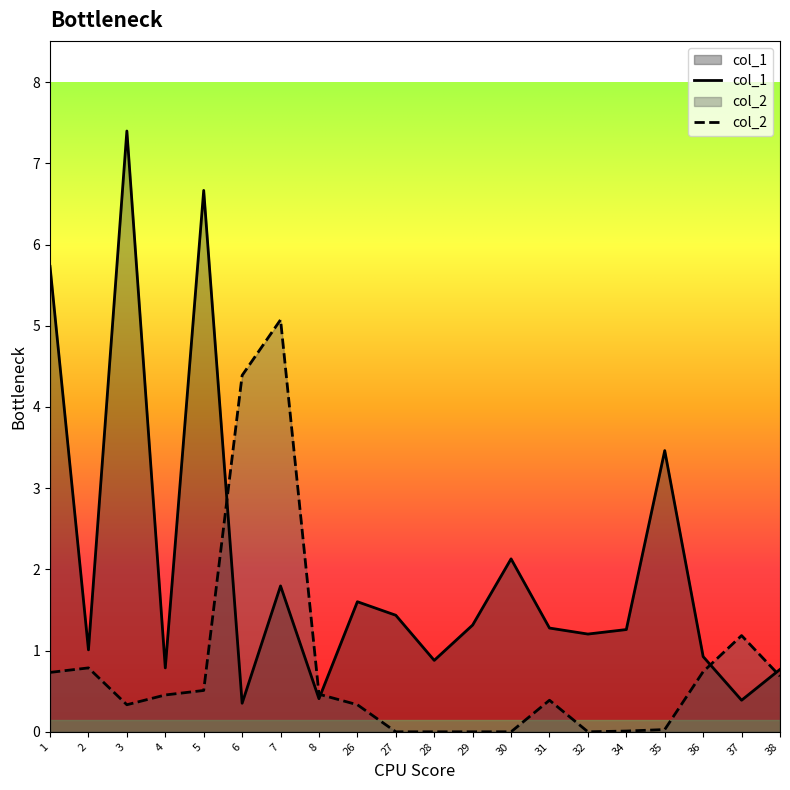

How many intersections are there between col_2 and col_1?

4